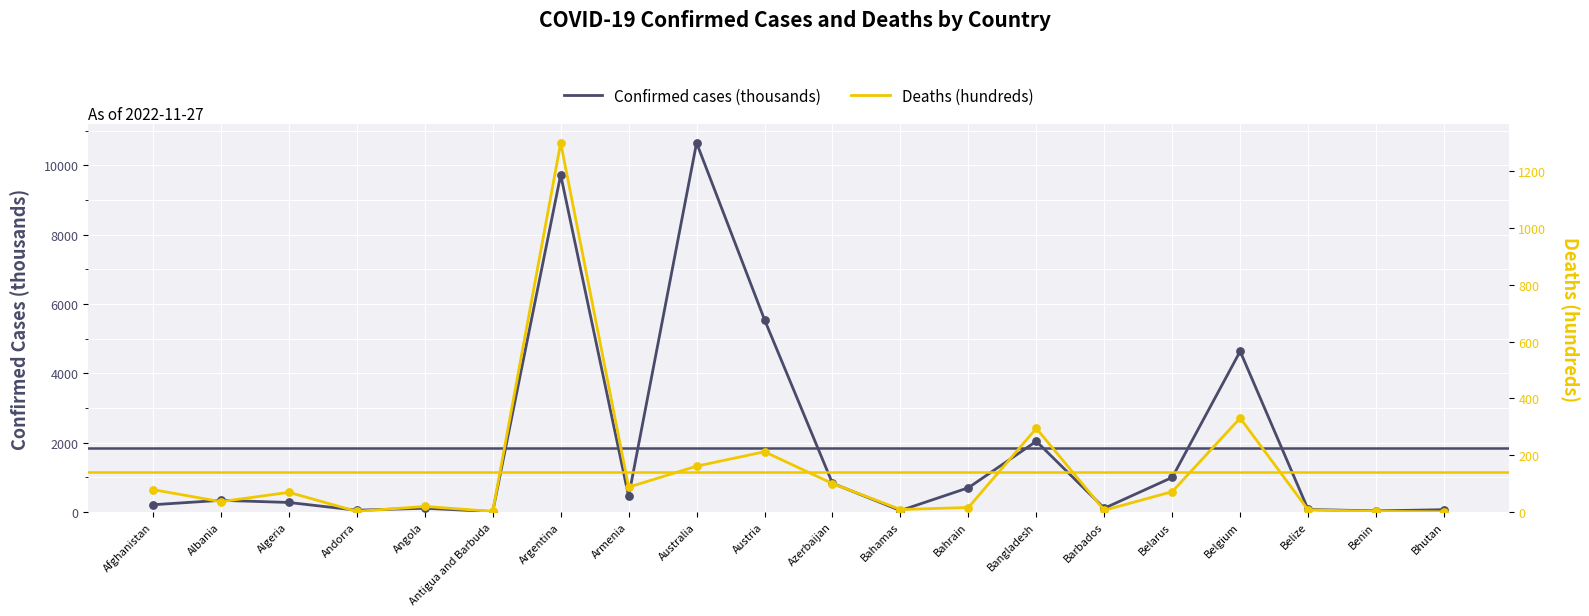

At which category is the sum across all series the highest?

Argentina